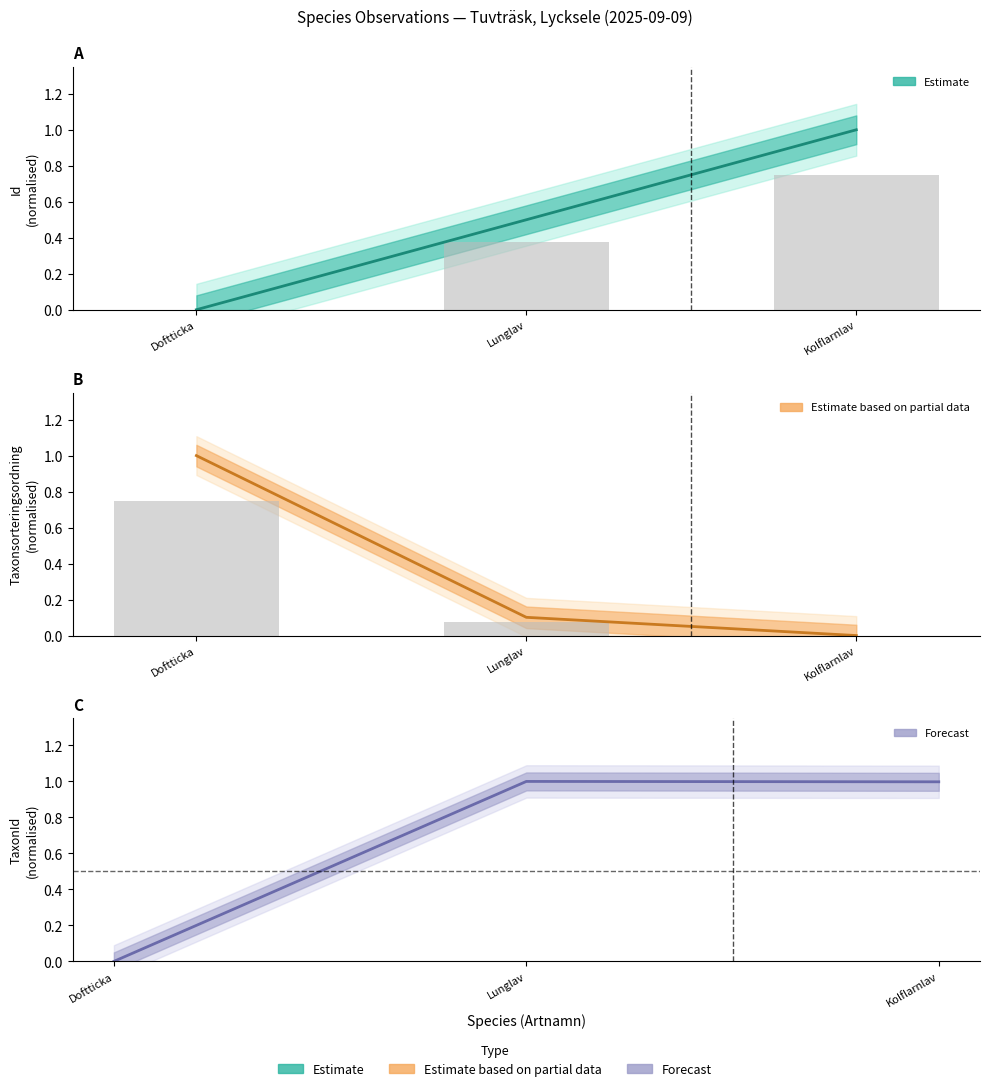

The Estimate series shows 1.7 at Kolflarnlav. True or false?

False